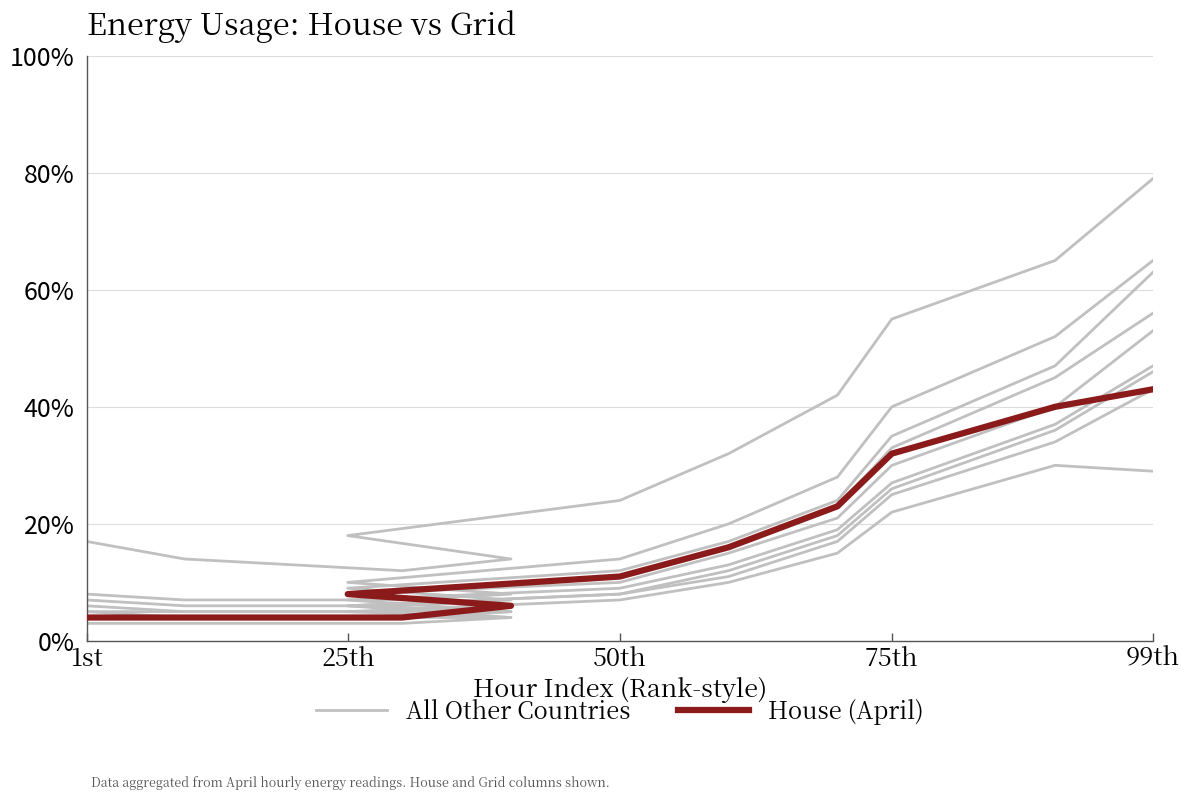

What is the difference between the second highest and minimum values in the House (April) series?

0.4